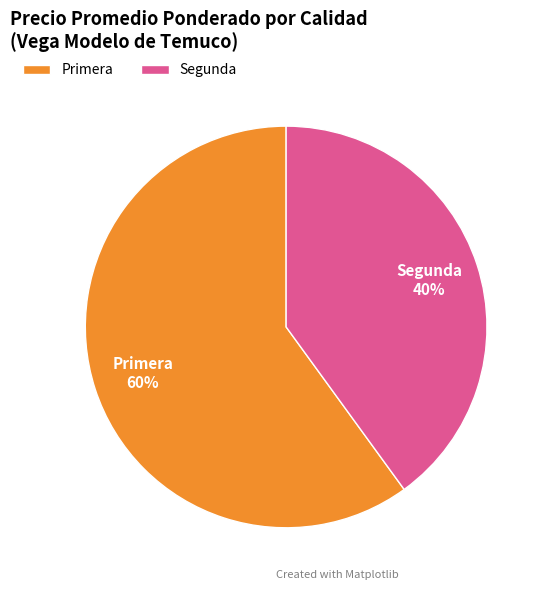

Is it true that Segunda is 40% of the pie?

True